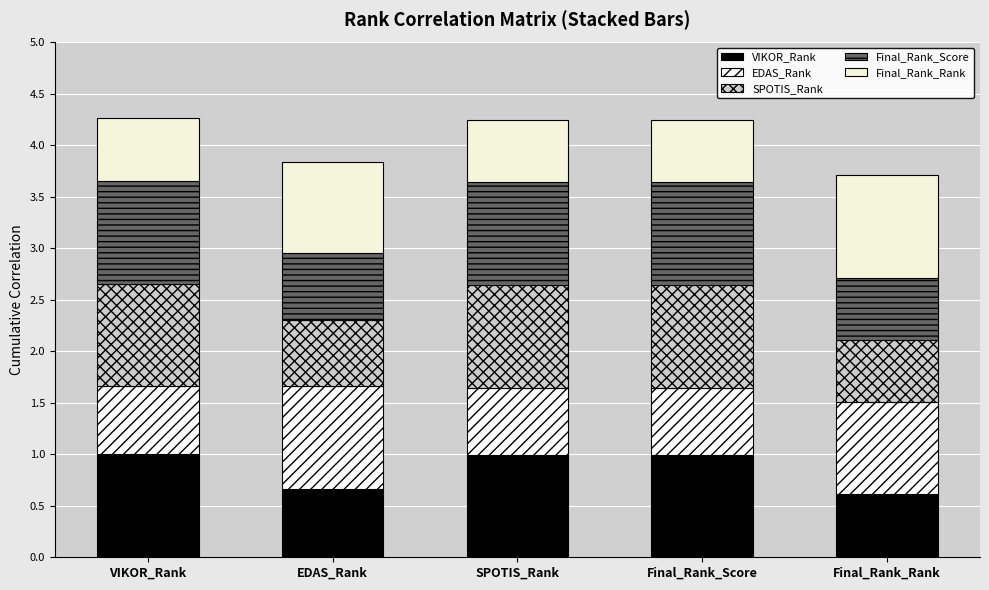

How many distinct data groups are displayed?

5